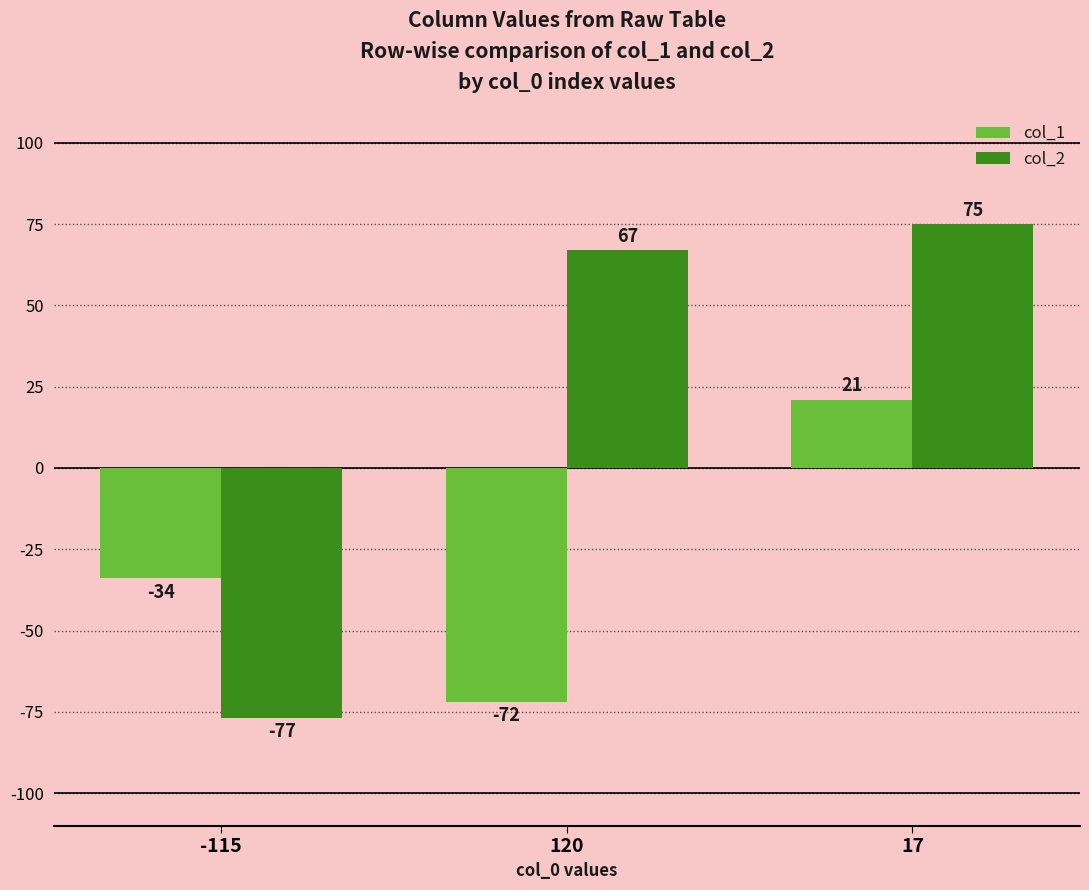

What is the minimum value for col_2?

-77